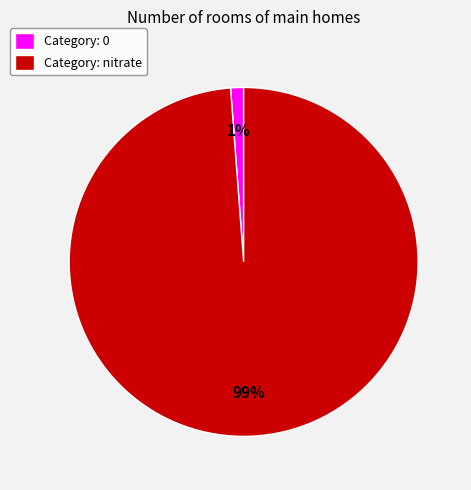

The Category: 0 slice represents 14% of the pie. True or false?

False